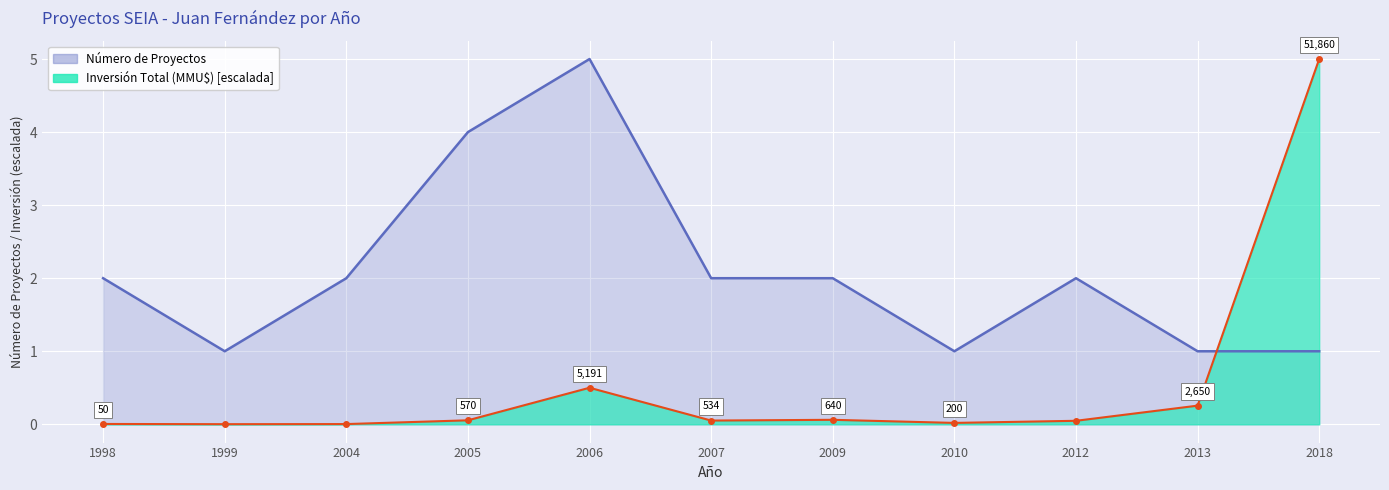

Rank the categories by Inversión Total (MMU$) value from lowest to highest.

1999, 2004, 1998, 2010, 2012, 2007, 2005, 2009, 2013, 2006, 2018